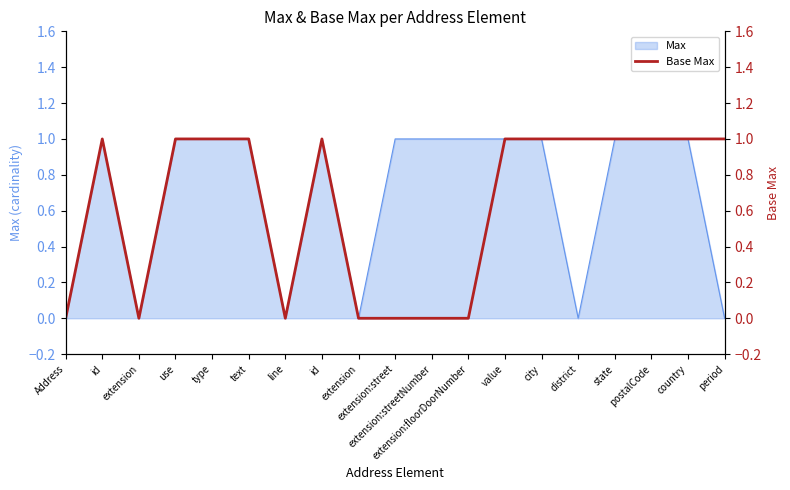

Count the values in the range 0 to 1.

19